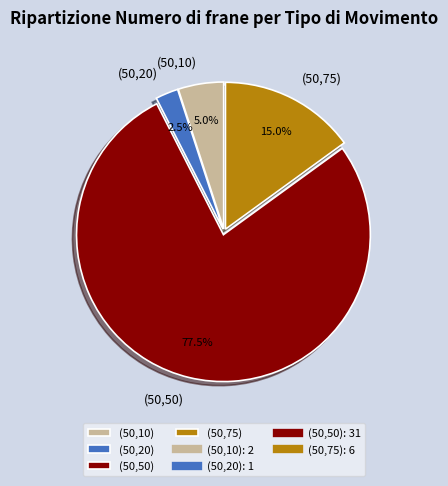

Rank the categories by value from lowest to highest.

(50,20), (50,10), (50,75), (50,50)